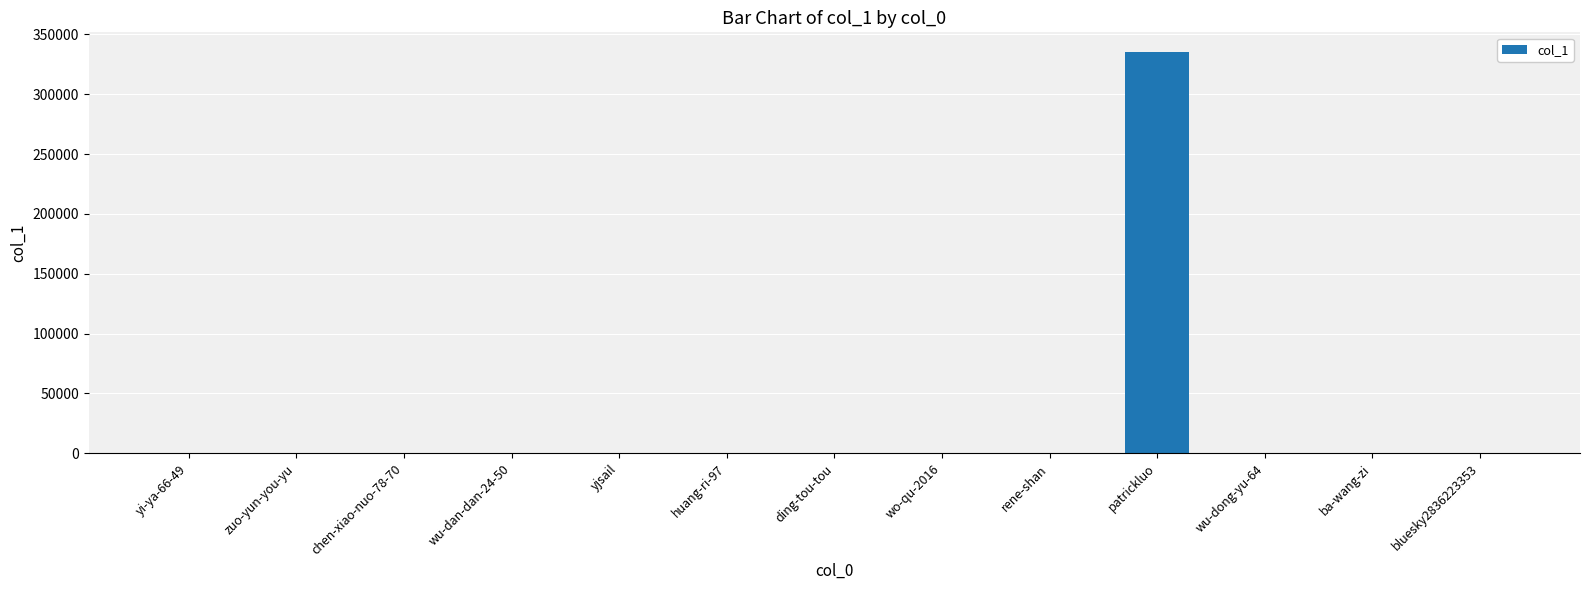

What is the sum of all values?

335402